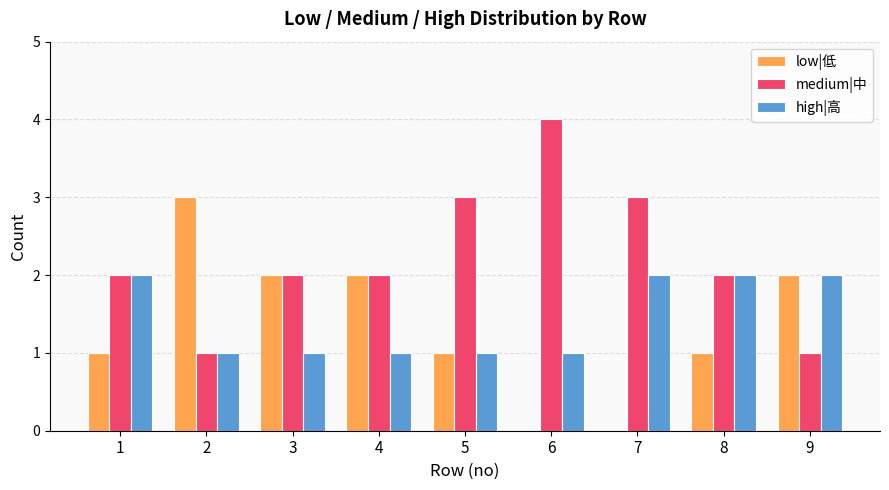

What is the sum of all low|低 values?

12